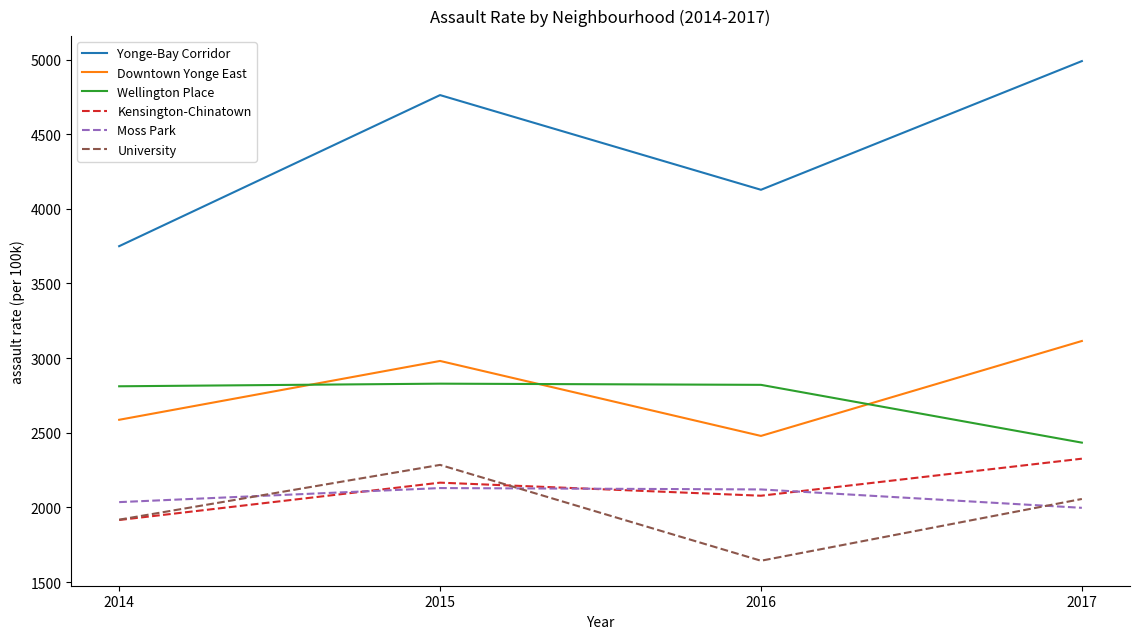

At which category is the sum across all series the highest?

2015